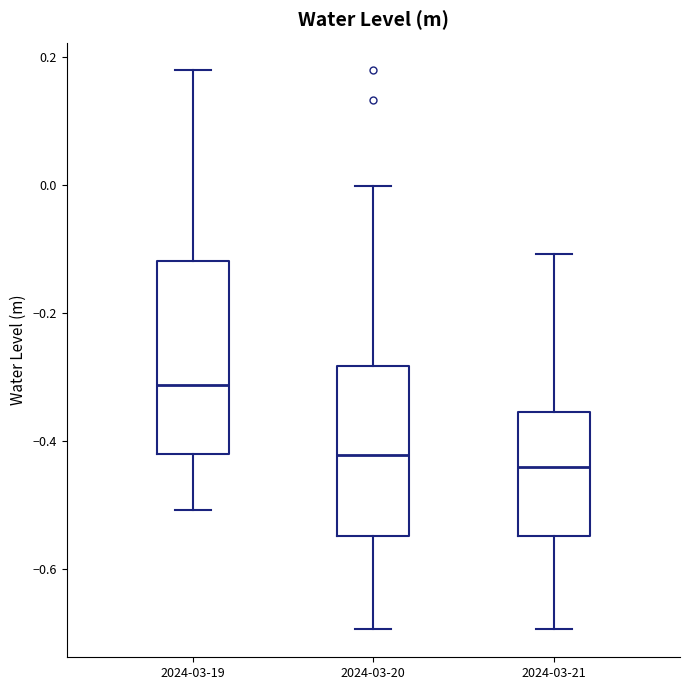

Where does the median line of the box for 2024-03-21 sit on the y-axis? The values are not printed on the chart, so give them approximately, as read against the axis.

-0.44